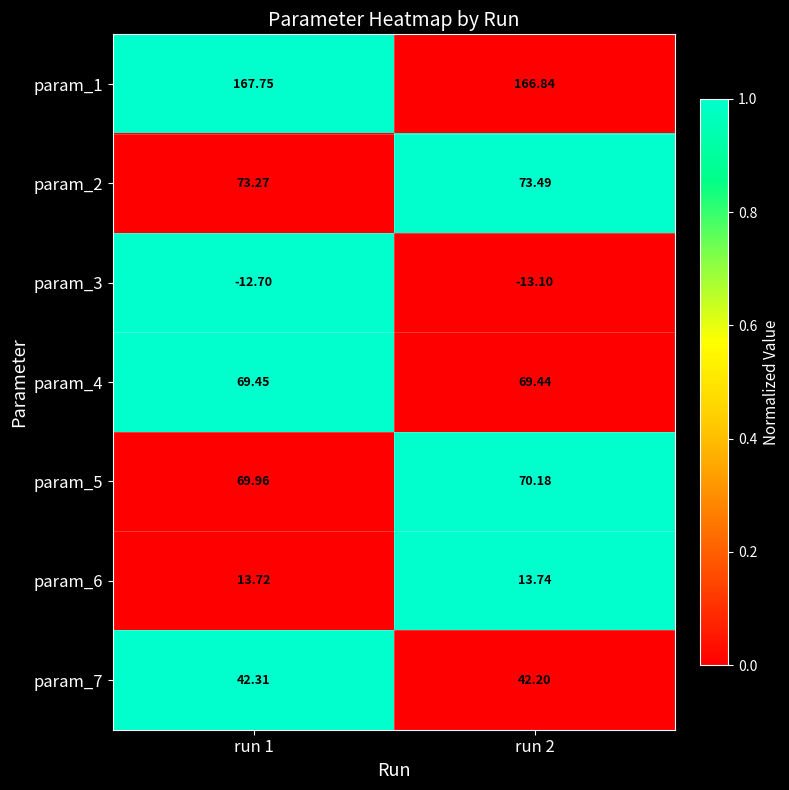

Is the value of param_7 at run 1 greater than the value of param_6 at run 1?

Yes